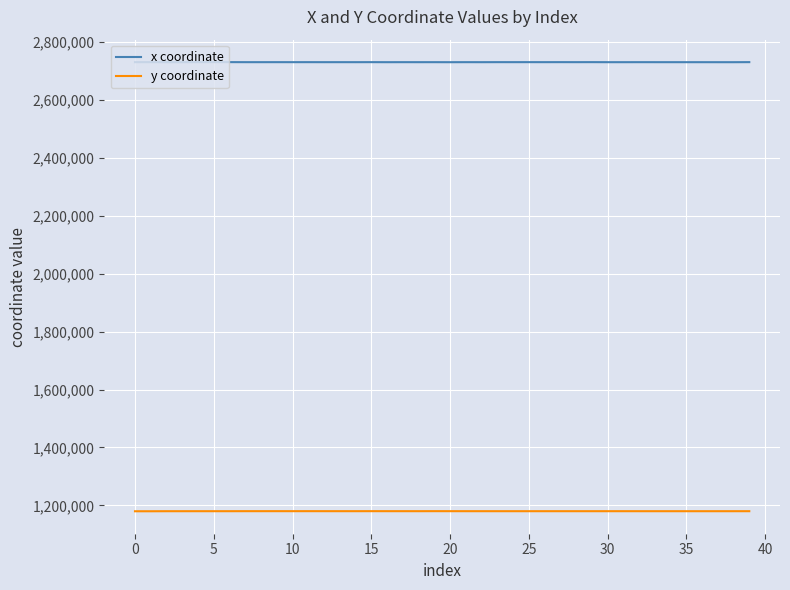

Which series has the largest total across all categories?

x coordinate